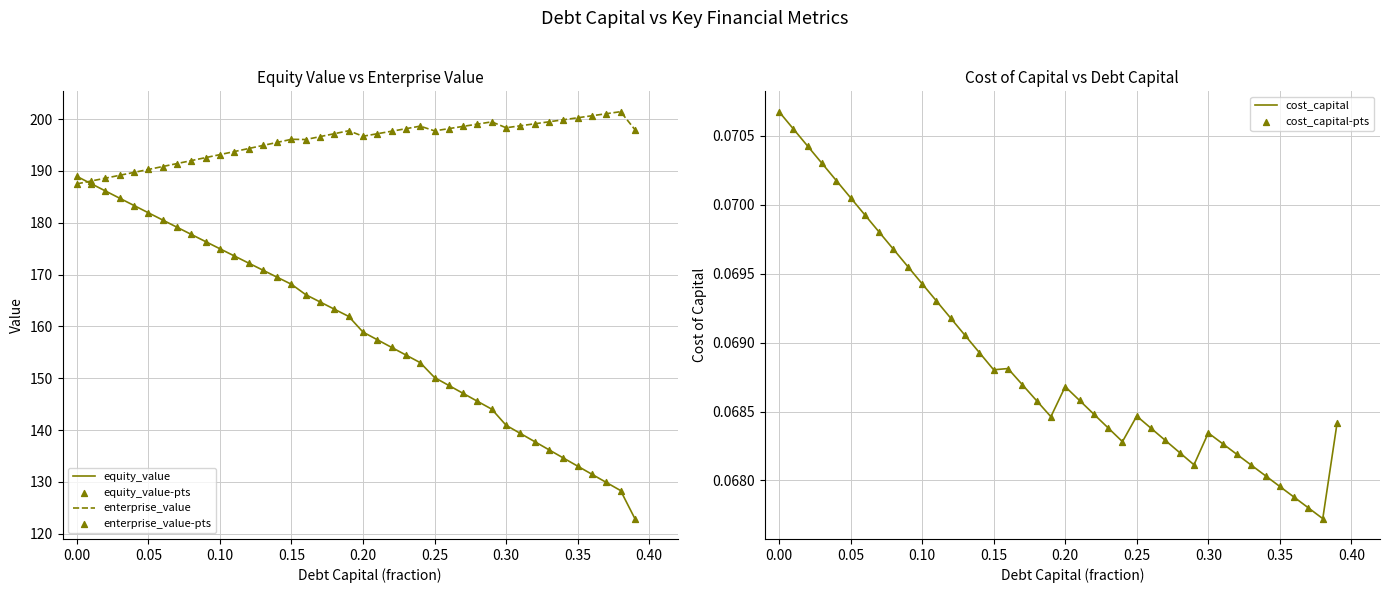

What are all the series names shown in the legend?

equity_value, enterprise_value, equity_value-pts, enterprise_value-pts, cost_capital, cost_capital-pts